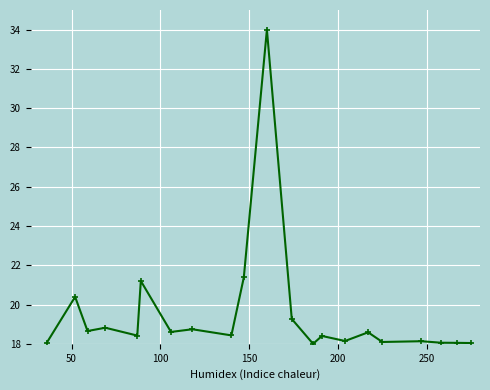

True or false: the data has more than 2 interior local peaks.

True